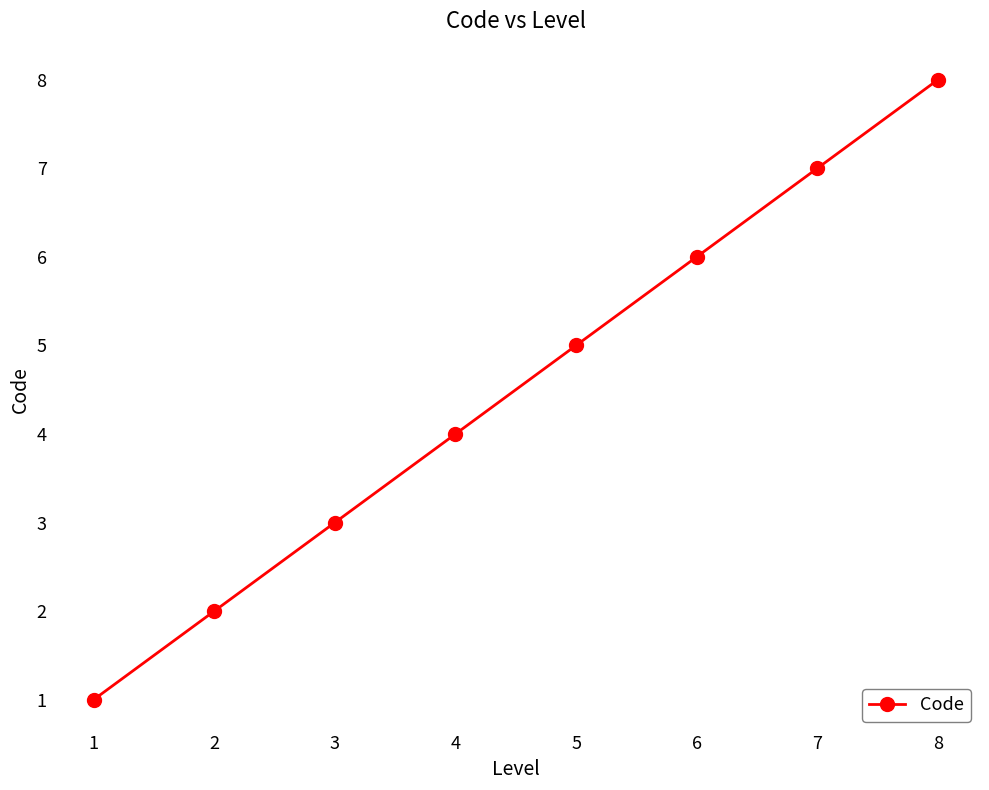

Where is the data nearest to the value 4?

4